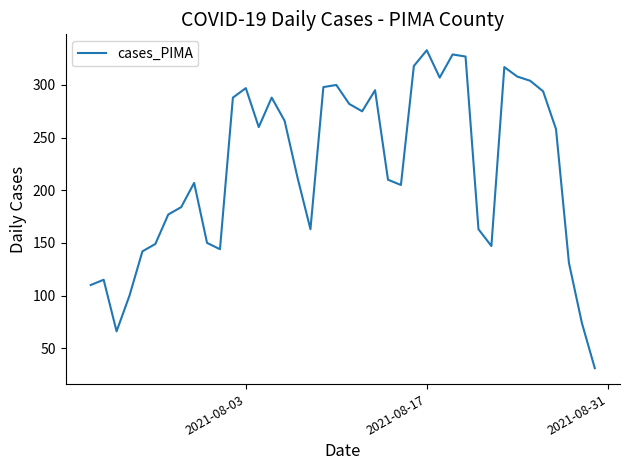

What is the difference between the maximum and minimum values?

302